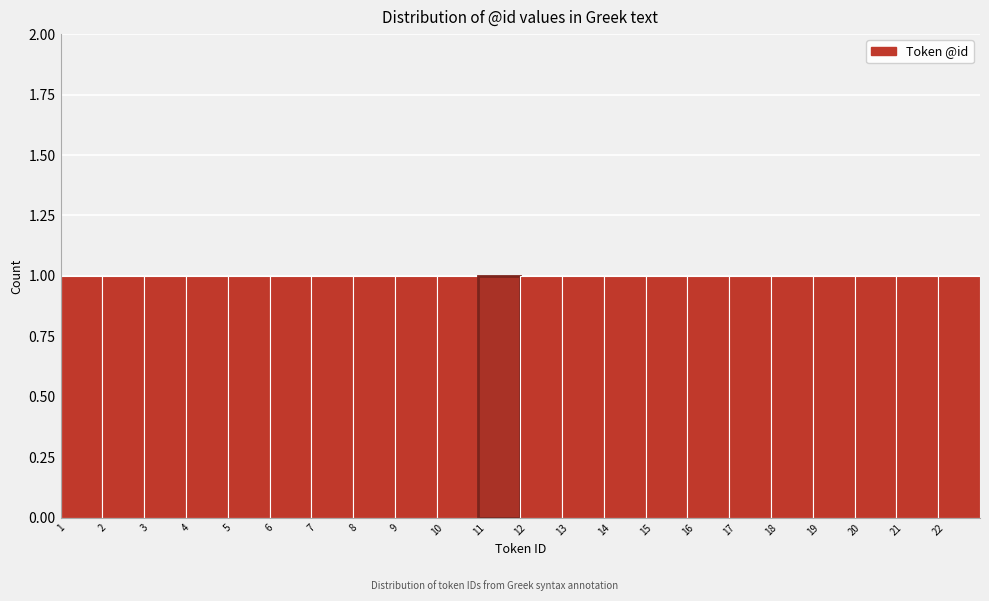

Reading left to right, transcribe this chart: for each bar, give the range it covers on the x-axis and its height. The values are not printed on the chart, so give them approximately, as read against the axis.

1 to 2: 1
2 to 3: 1
3 to 4: 1
4 to 5: 1
5 to 6: 1
6 to 7: 1
7 to 8: 1
8 to 9: 1
9 to 10: 1
10 to 11: 1
11 to 12: 1
12 to 13: 1
13 to 14: 1
14 to 15: 1
15 to 16: 1
16 to 17: 1
17 to 18: 1
18 to 19: 1
19 to 20: 1
20 to 21: 1
21 to 22: 1
22 to 23: 1